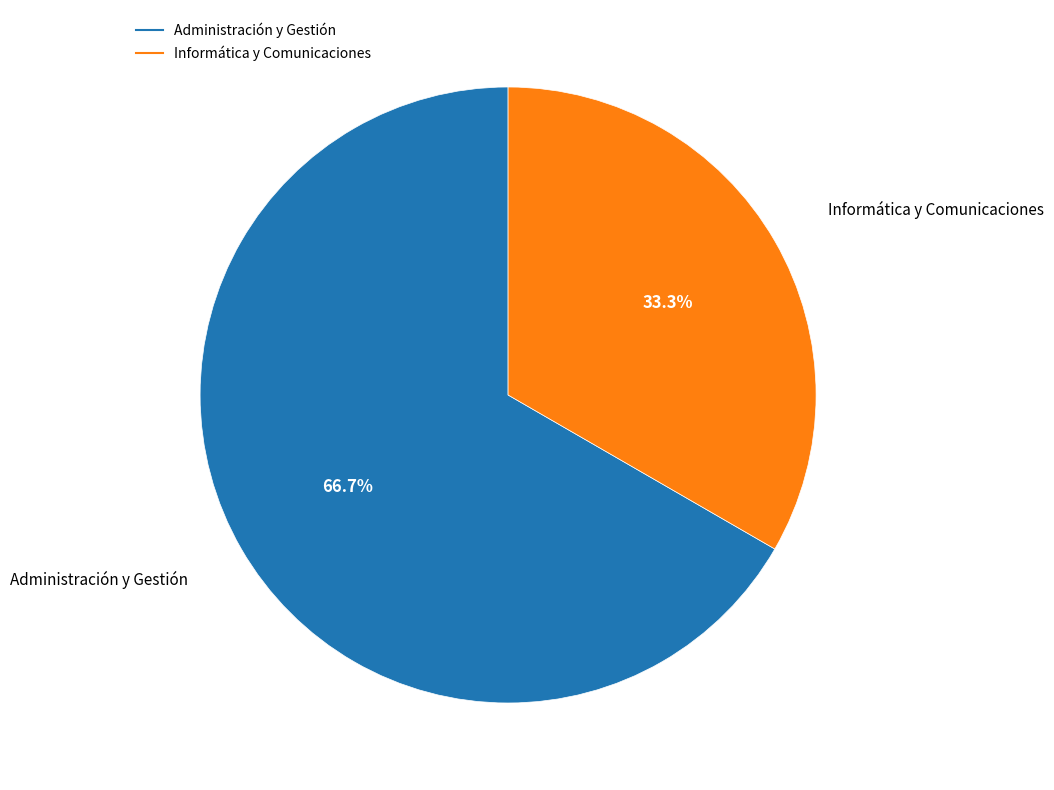

Is there a majority slice in this chart?

Yes